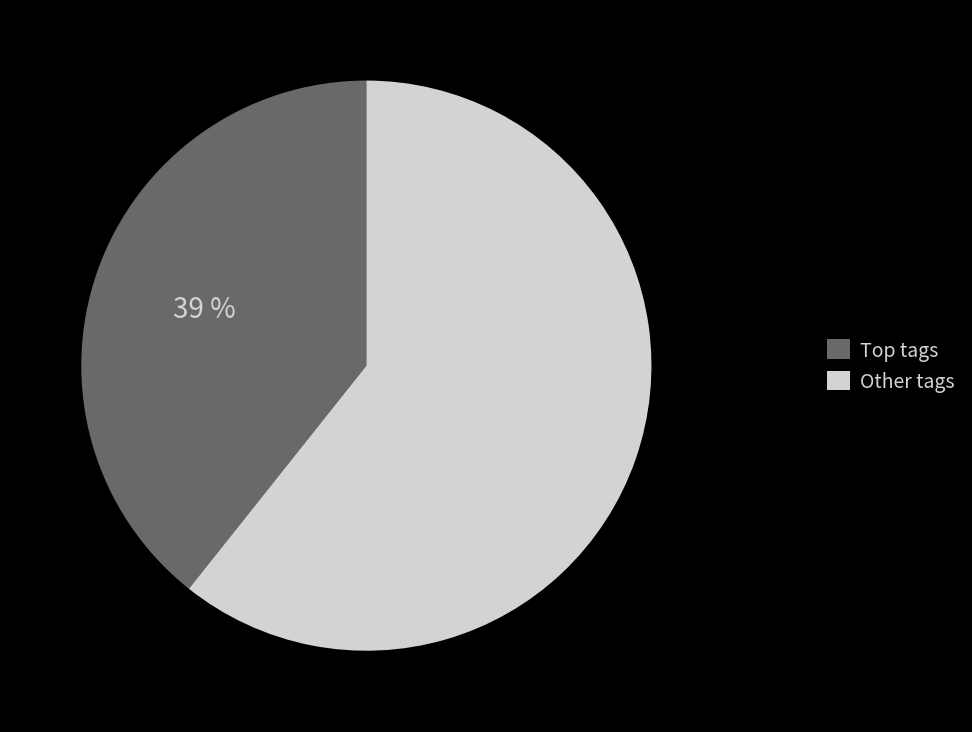

To the nearest percent, what portion does Other tags represent?

61%